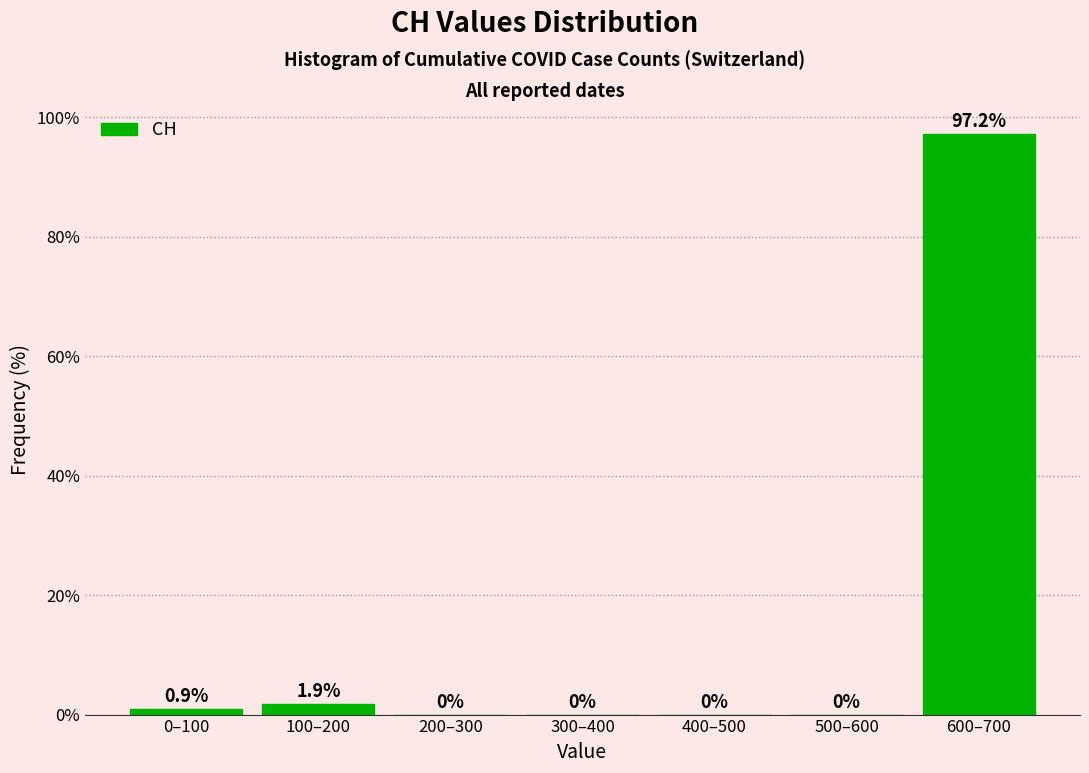

Reading right to left, transcribe all the data shown in this chart.

600–700=97.2	500–600=0.0	400–500=0.0	300–400=0.0	200–300=0.0	100–200=1.9	0–100=0.9